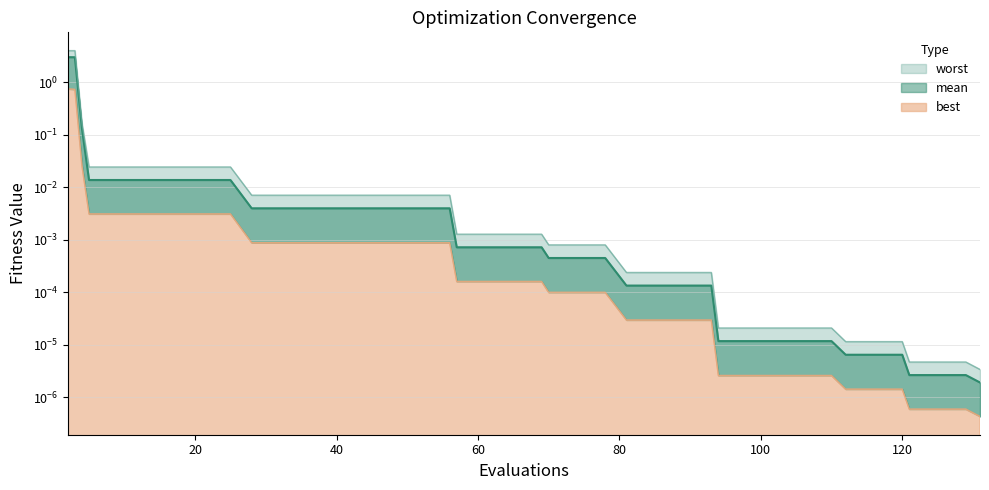

True or false: mean and best cross at least once.

False